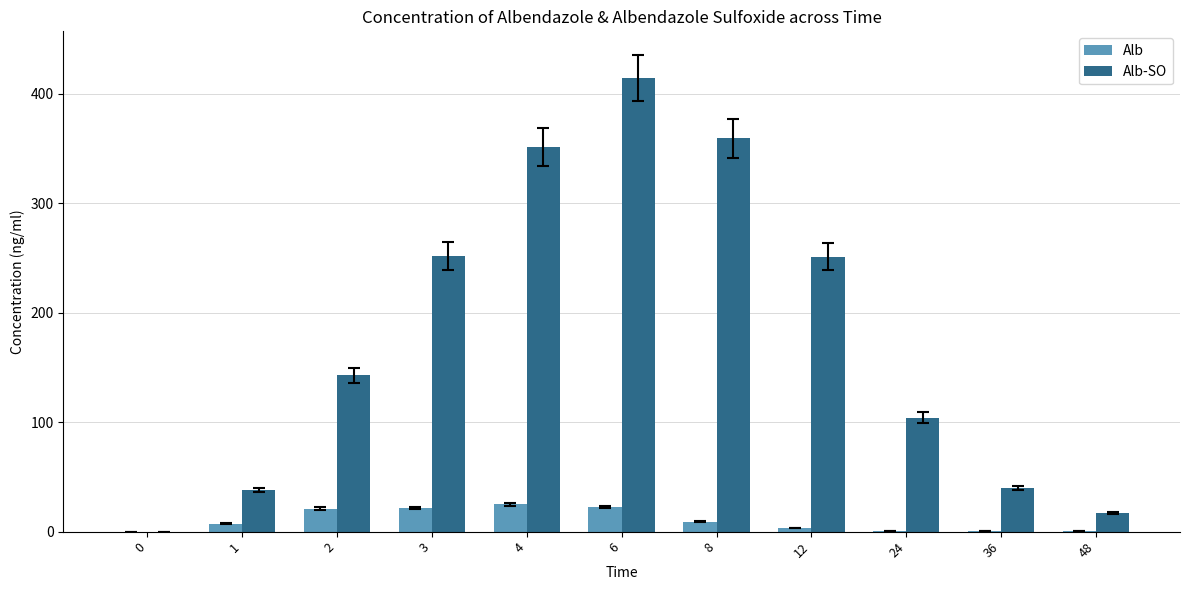

How many categories are shown in the chart?

11